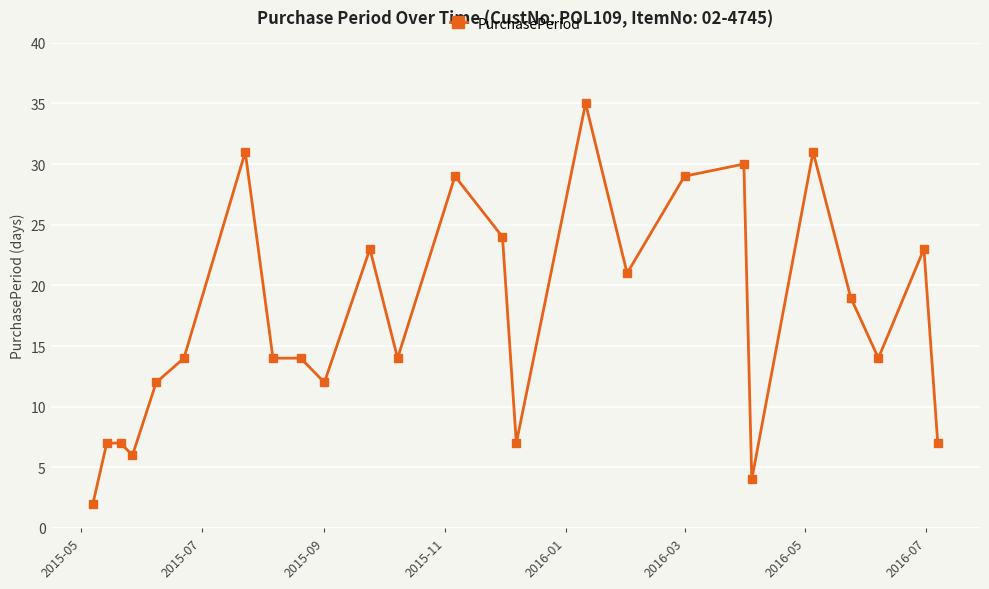

True or false: the data has more than 0 interior local peaks.

True